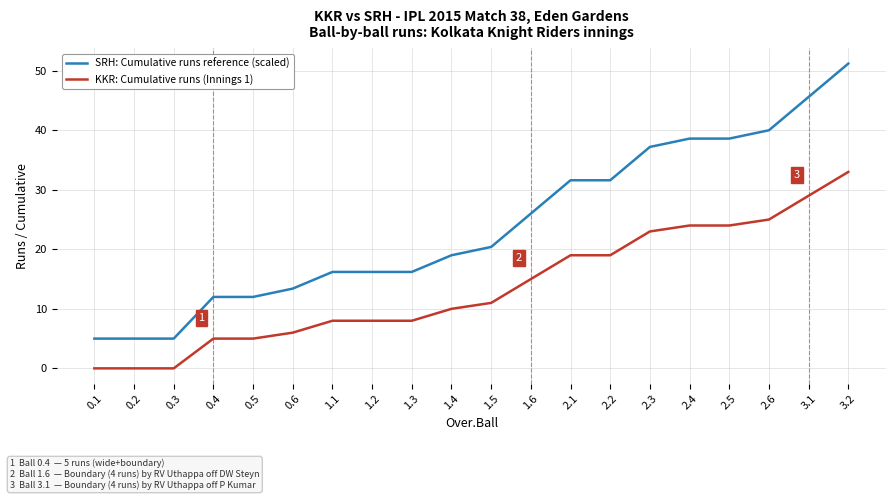

What is the difference between the SRH: Cumulative runs reference (scaled) values at 1.3 and 2.1?

15.4